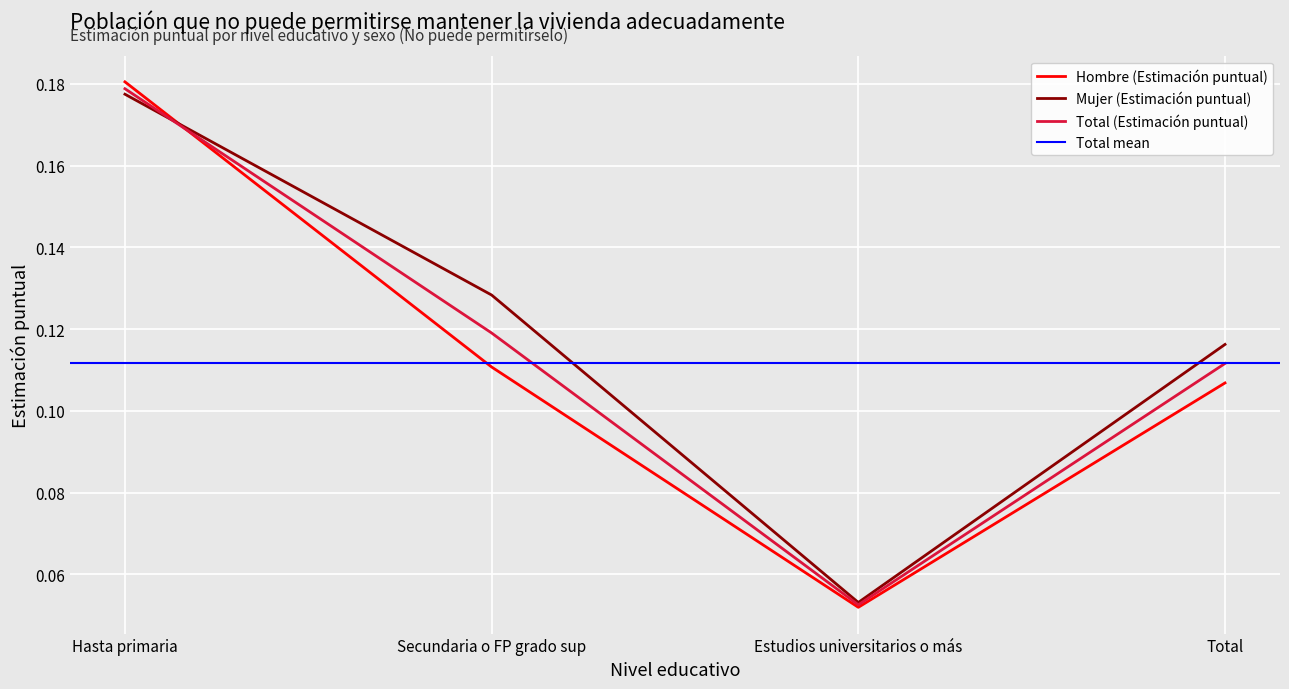

What is the label of the 3rd point from the right?

Secundaria o FP grado sup